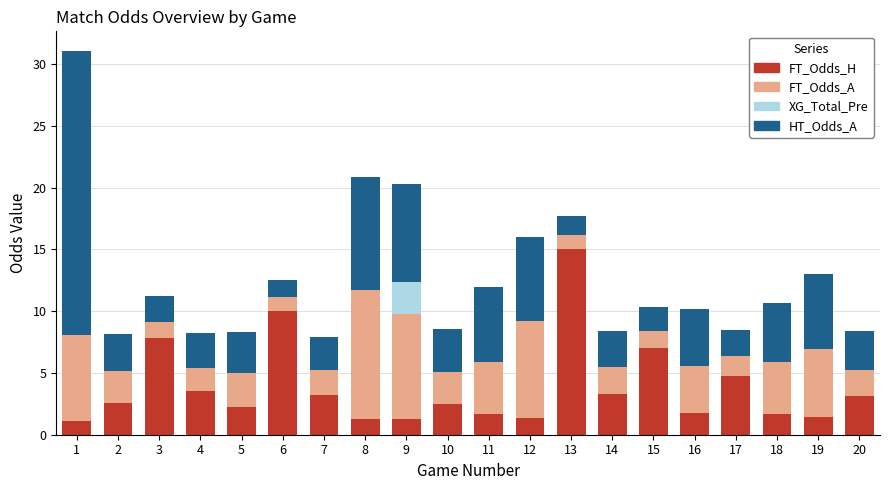

What is the highest value of the FT_Odds_H series?

15.0